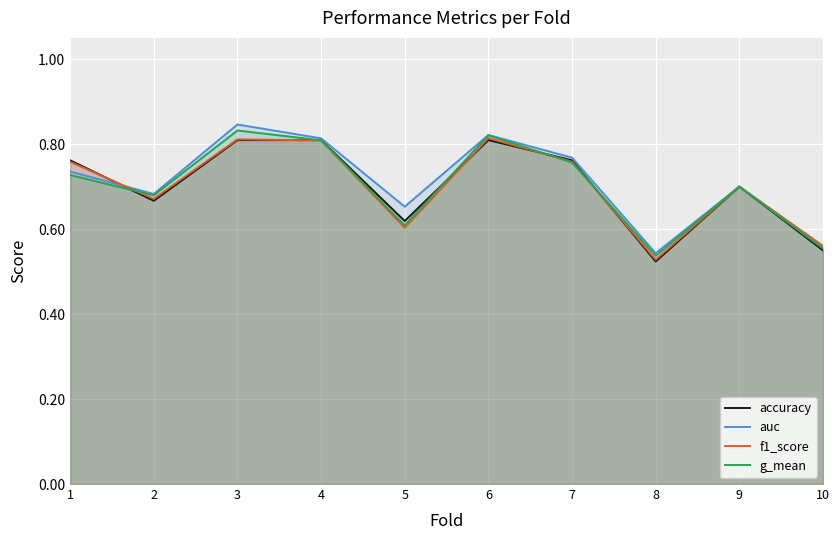

What is the difference between the maximum and second lowest values in the g_mean series?

0.3